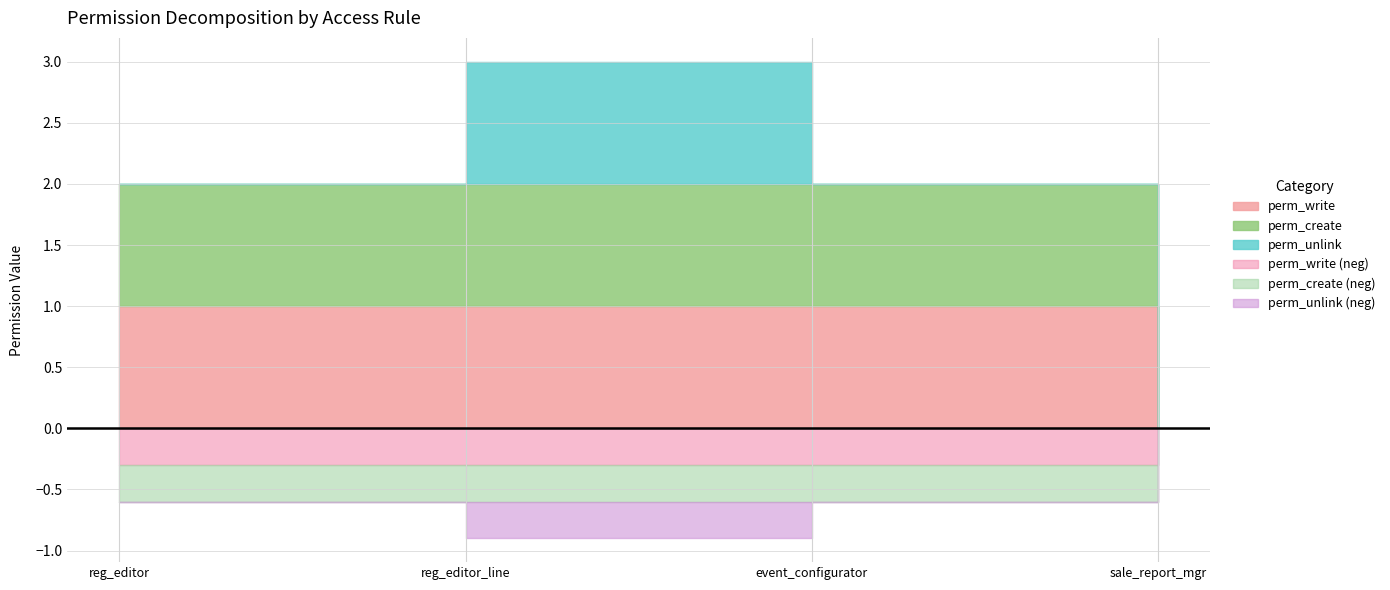

Which series has the largest total across all categories?

perm_write